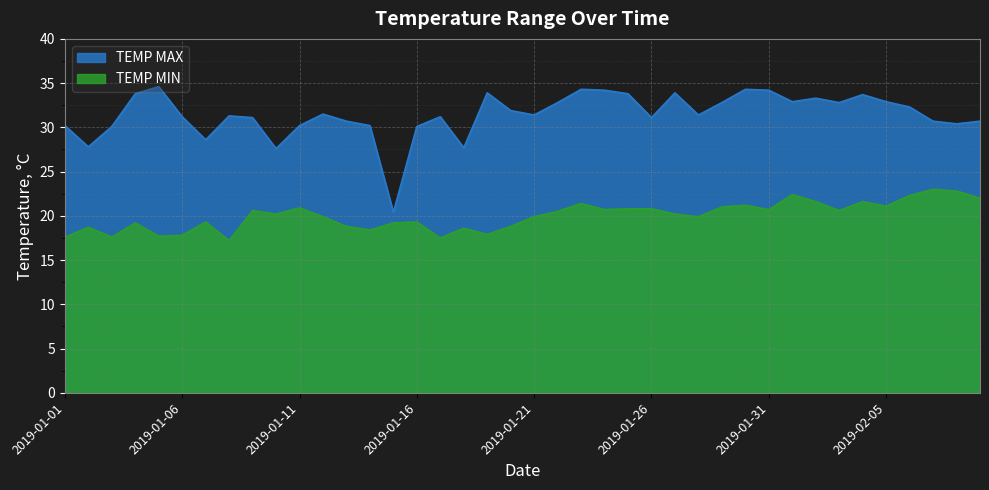

At which label does TEMP MIN first exceed 20?

2019-01-09